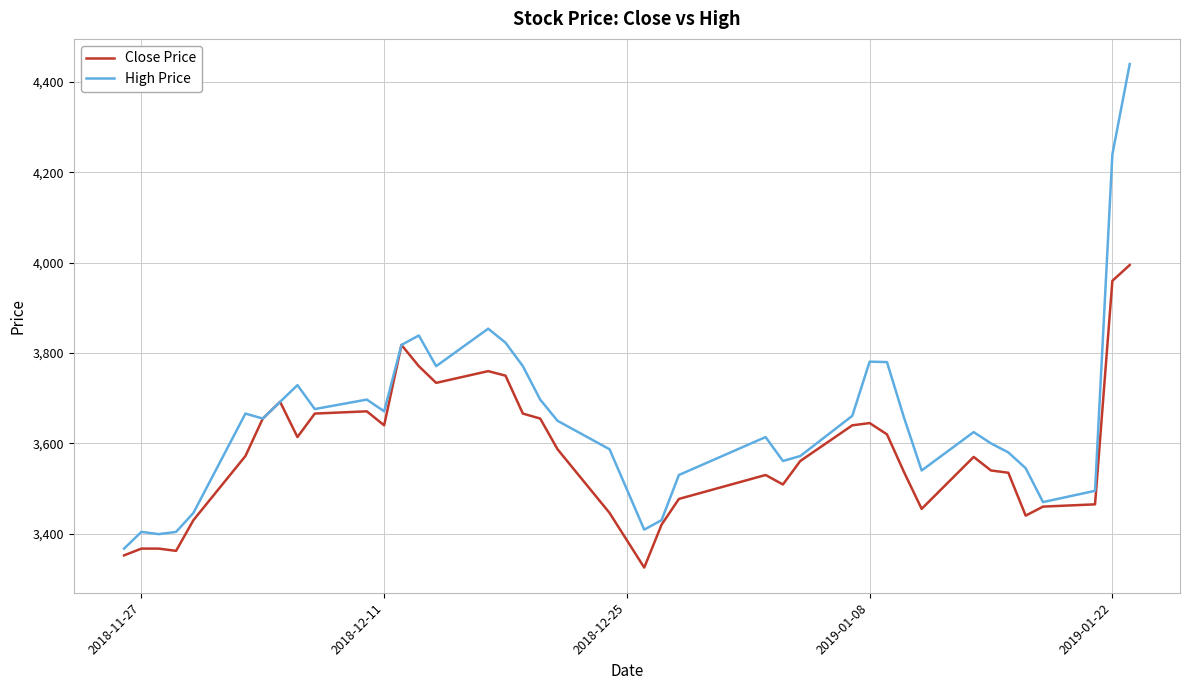

Rank the series by their average value, from highest to lowest.

High Price, Close Price